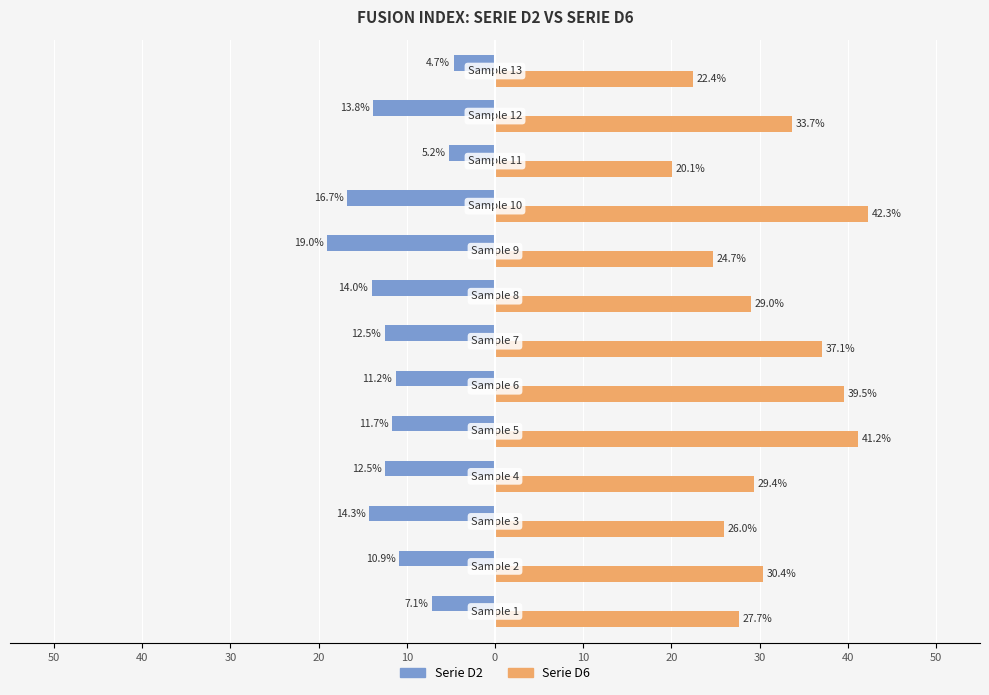

What are all the series names shown in the legend?

Serie D2, Serie D6